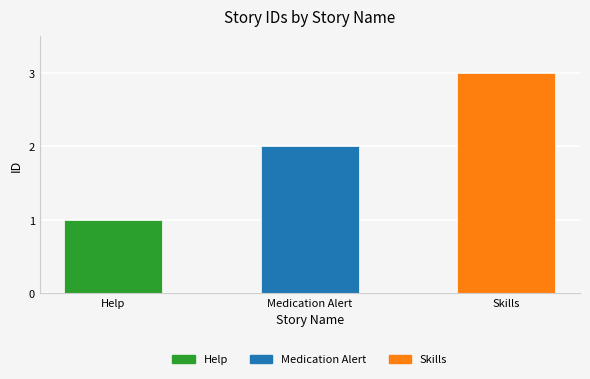

What is the label of the 1st bar from the right?

Skills